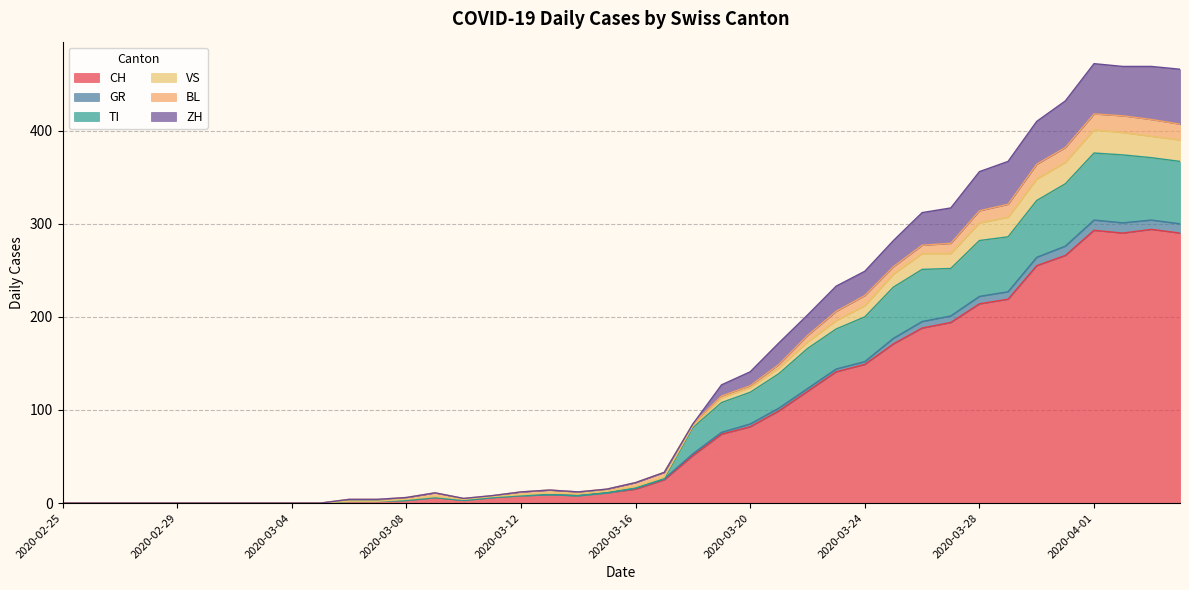

Which category has the lowest value across all series?

2020-02-25